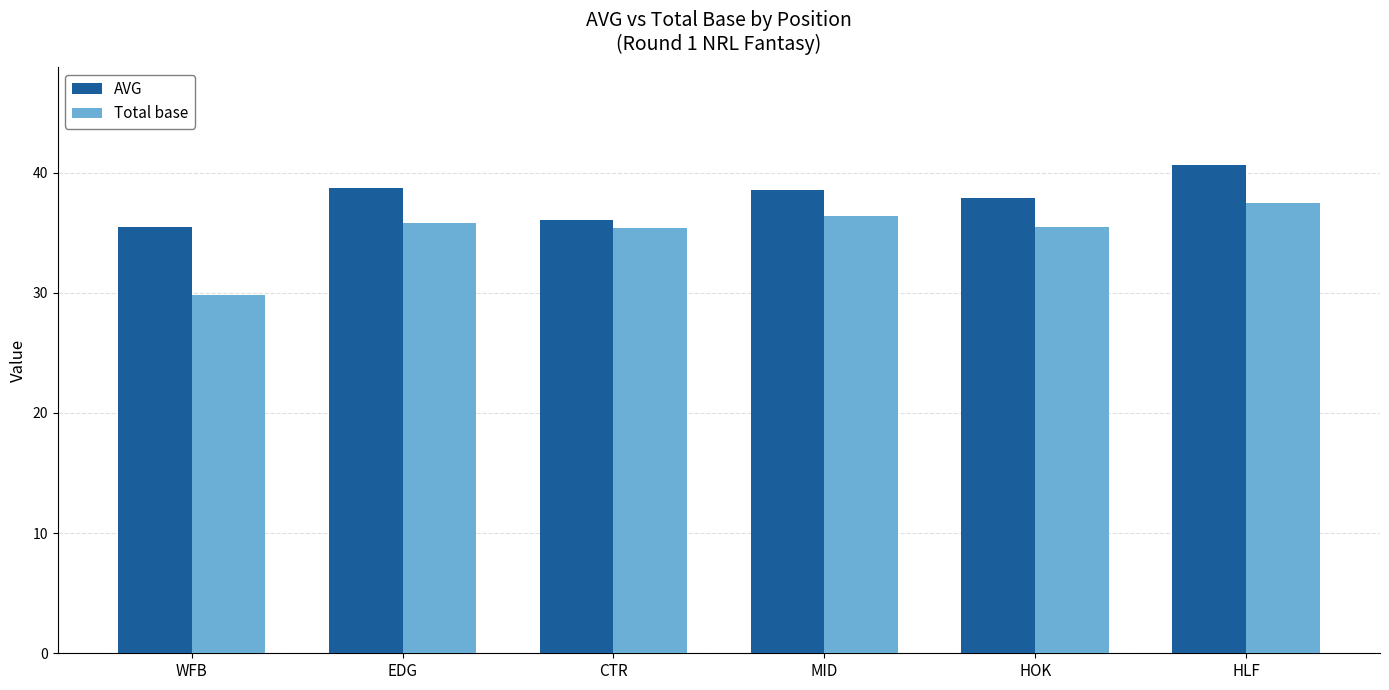

What is the lowest value of the AVG series?

35.5